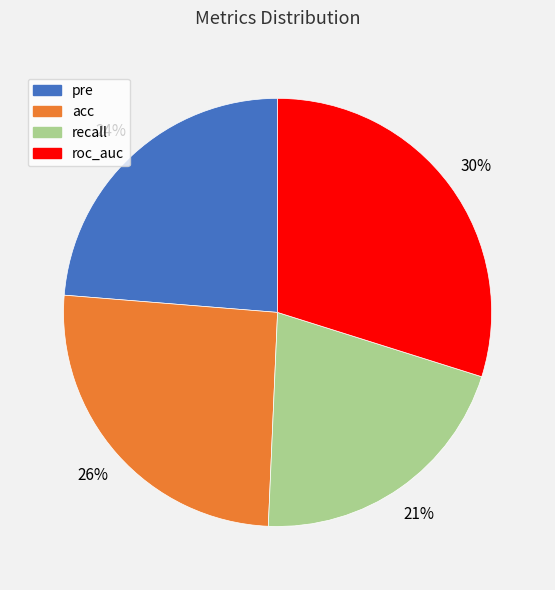

To the nearest percent, what portion does acc represent?

26%